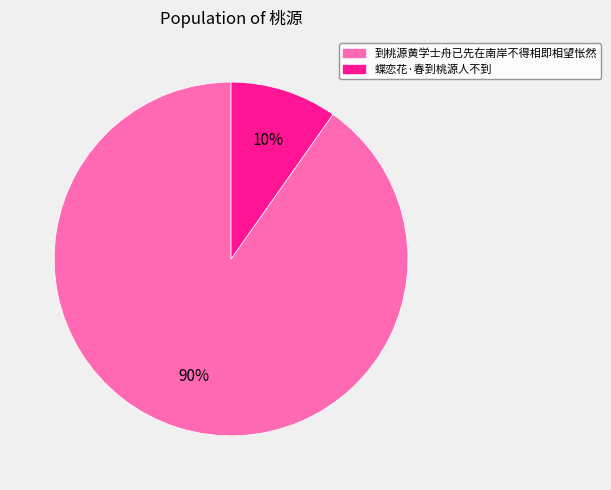

To the nearest percent, what percentage of the pie is 到桃源黄学士舟已先在南岸不得相即相望怅然?

90%